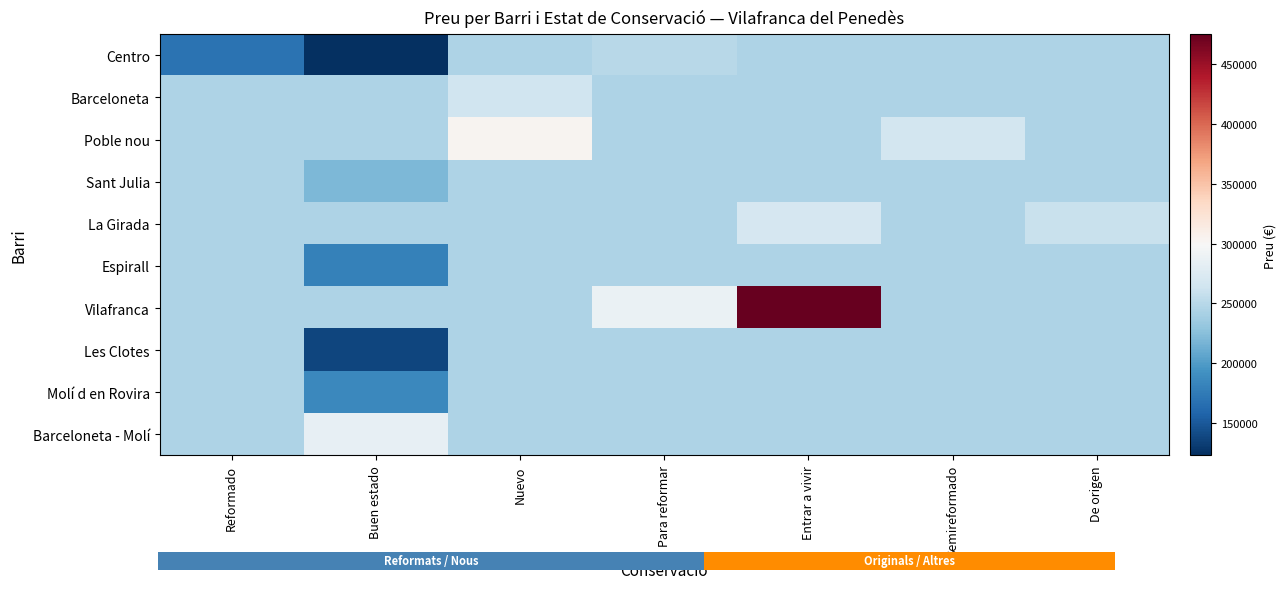

What is the difference between the highest and lowest values at Reformado?

76430.2